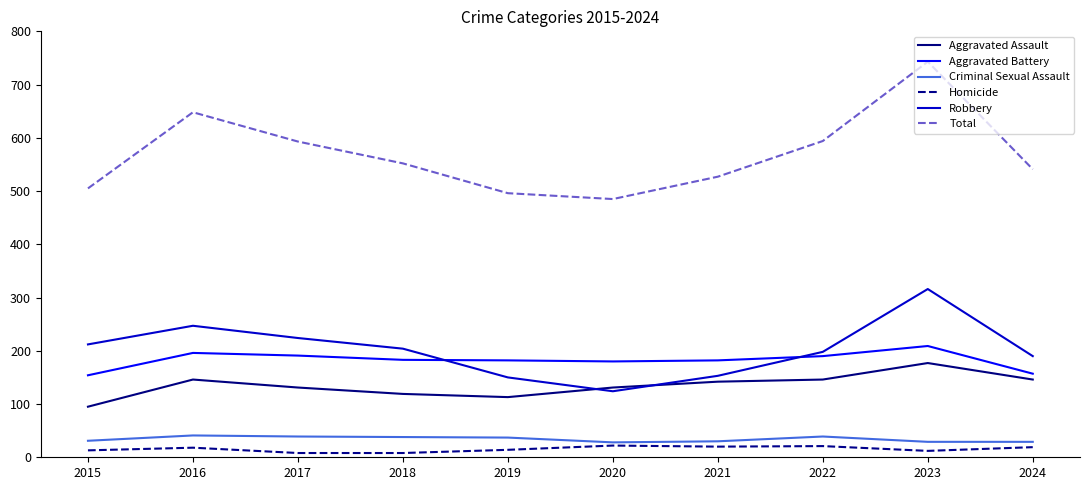

What is the lowest value of the Total series?

485